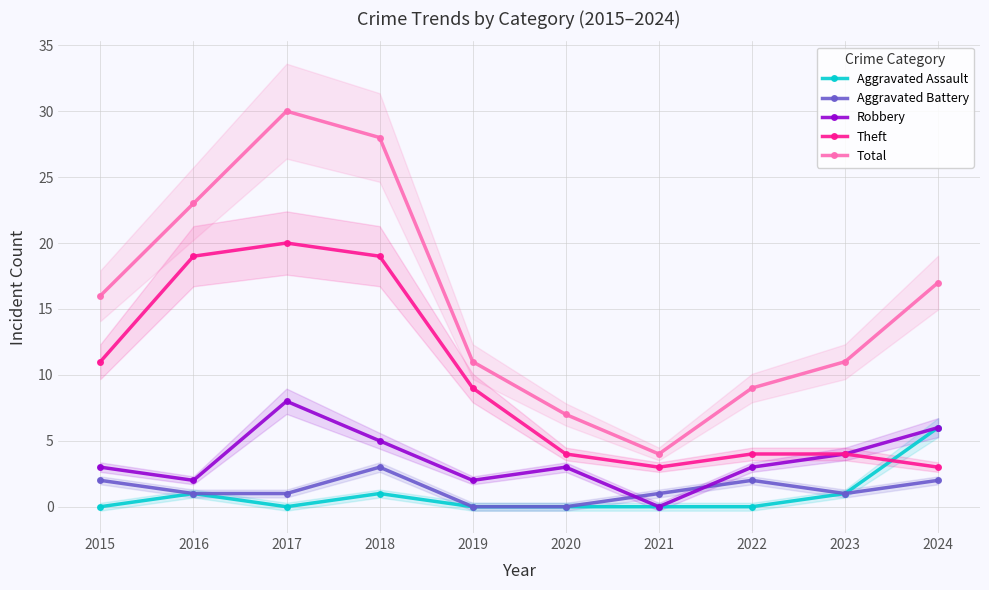

What is the difference between the maximum and minimum values in the Theft series?

17